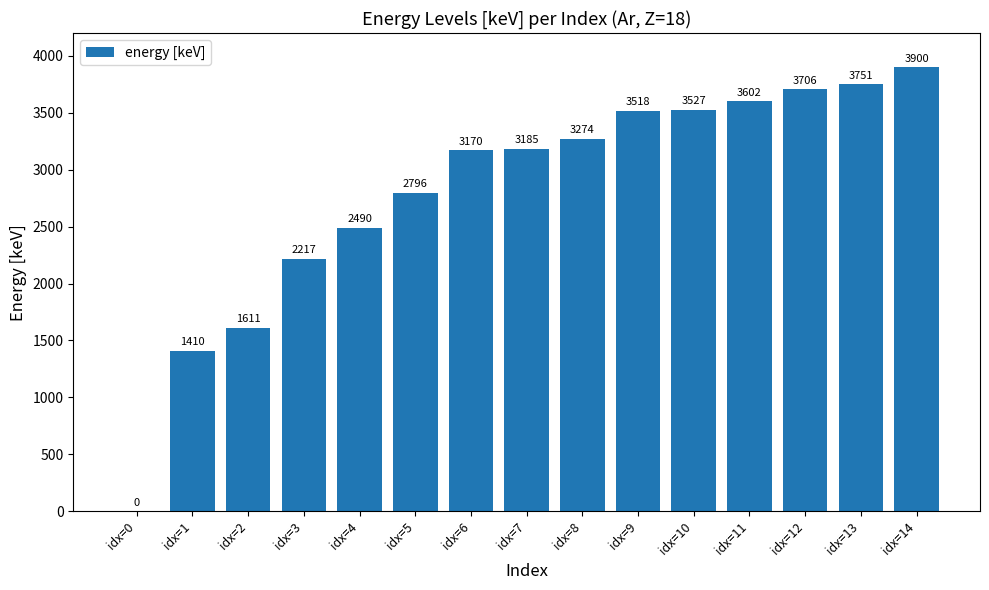

Count the number of values greater than 3184.

8